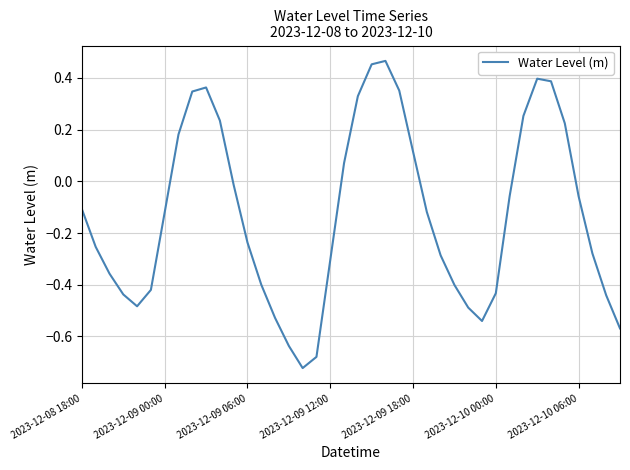

List the labels in order of value, largest first.

22, 21, 33, 34, 9, 23, 8, 20, 32, 10, 35, 7, 24, 19, 11, 36, 31, 2023-12-08 18:00, 25, 2023-12-10 06:00, 12, 2023-12-09 00:00, 37, 26, 18, 2023-12-09 06:00, 13, 27, 2023-12-10 00:00, 30, 2023-12-09 12:00, 38, 2023-12-09 18:00, 28, 14, 29, 39, 15, 17, 16